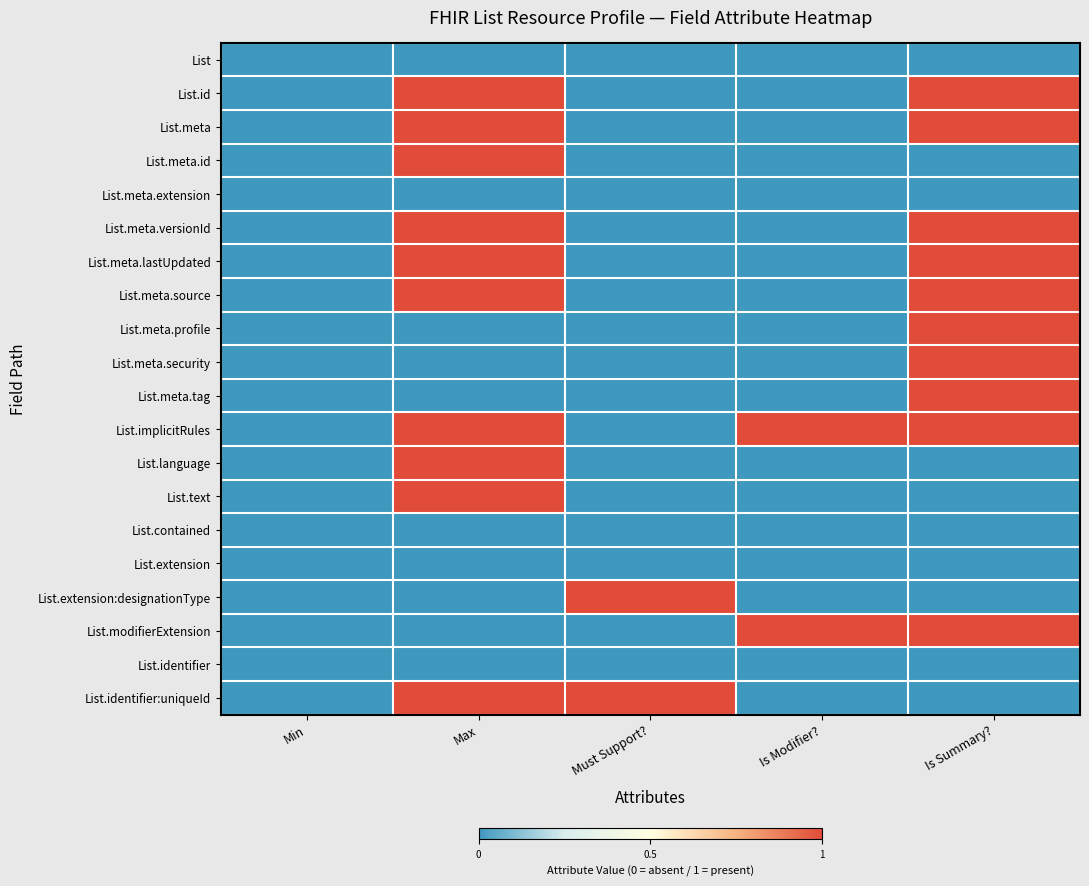

At how many categories does at least one series exceed 0?

4